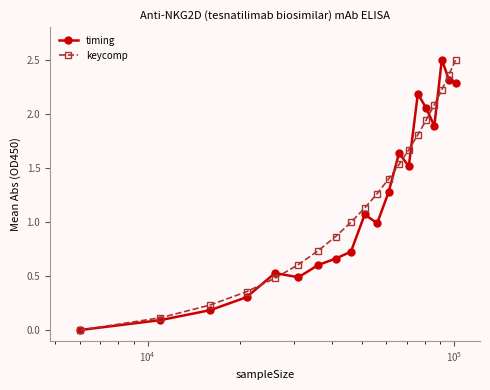

True or false: keycomp has more than 2 interior local peaks.

False